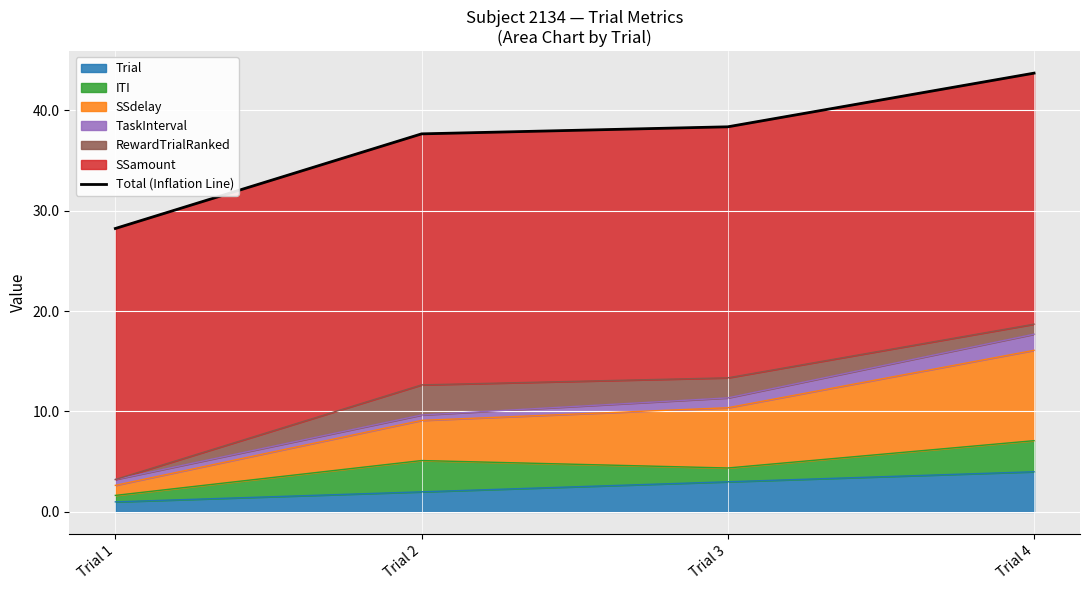

Which category has the highest value in the Trial series?

Trial 4